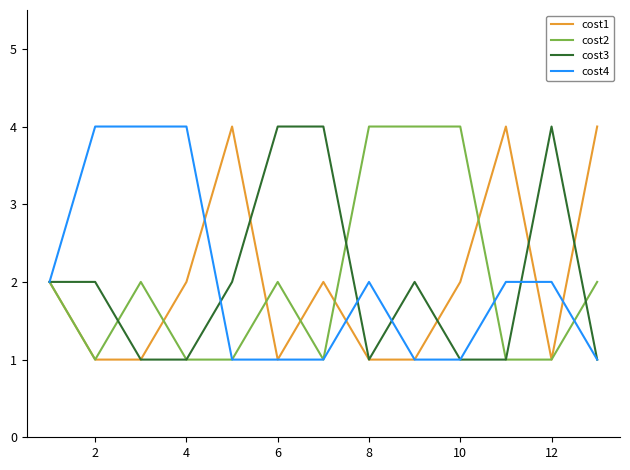

What is the greatest value displayed?

4